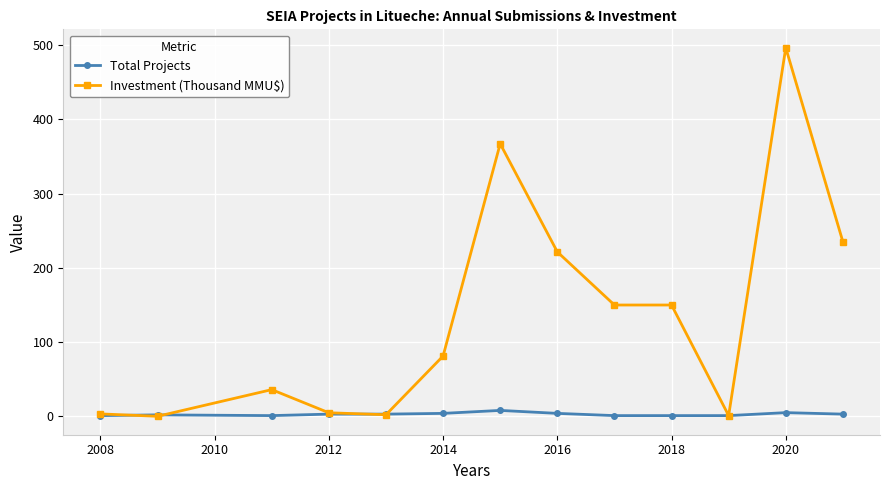

Which series has the largest range (max minus min)?

Investment (Thousand MMU$)